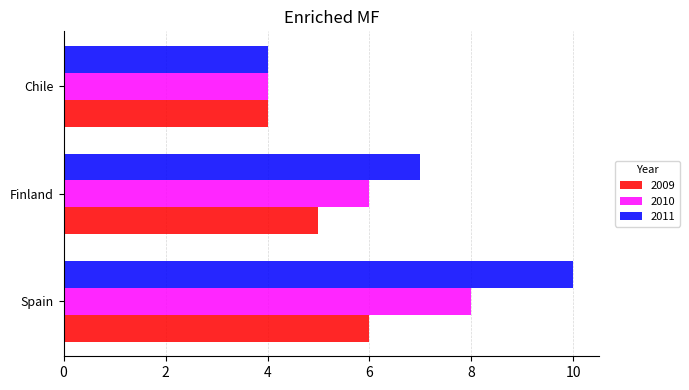

What is the total value across all series at Finland?

18